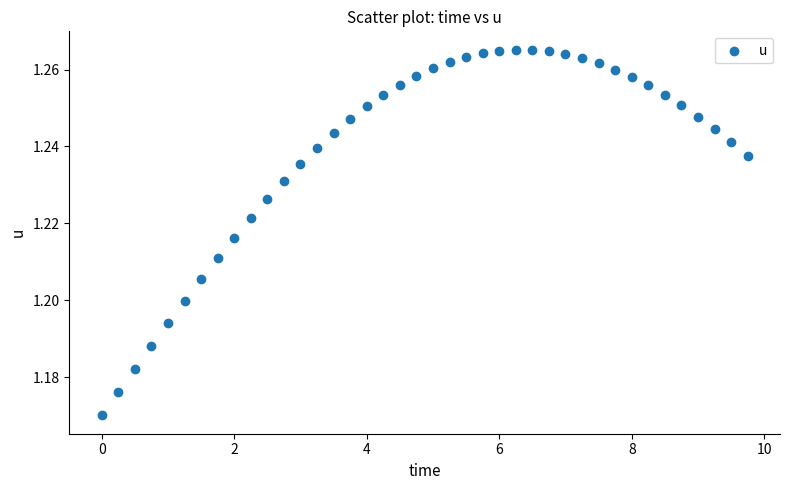

What is the range of X values (max minus min)?

9.8